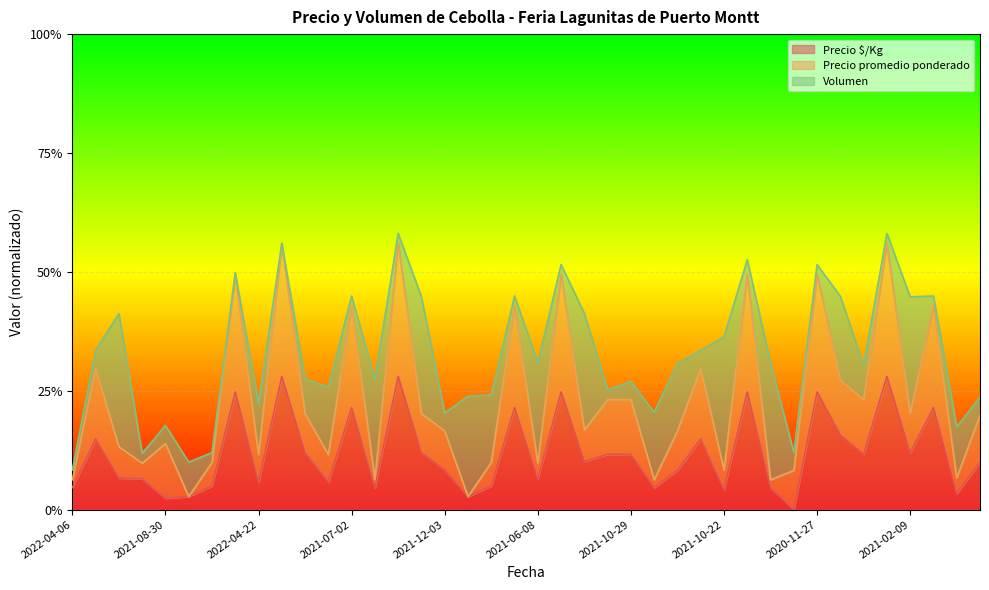

Which series changed the most between 2021-02-11 and 2021-12-03?

Precio promedio ponderado